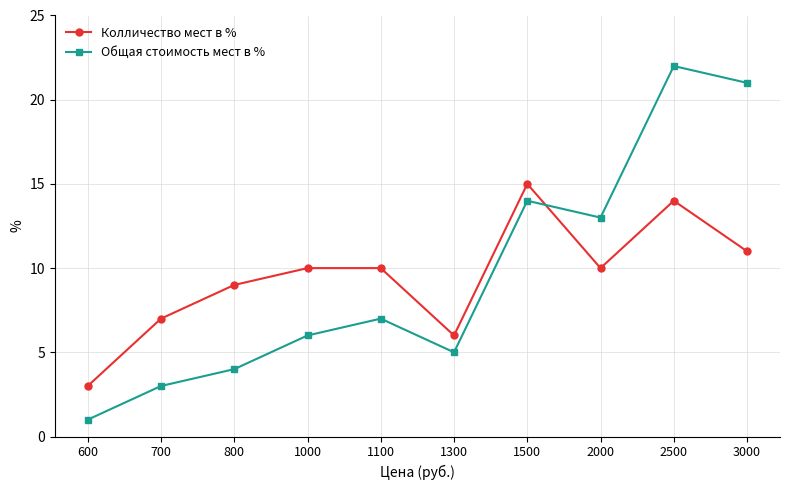

Does the chart display data point markers on the line(s)?

Yes